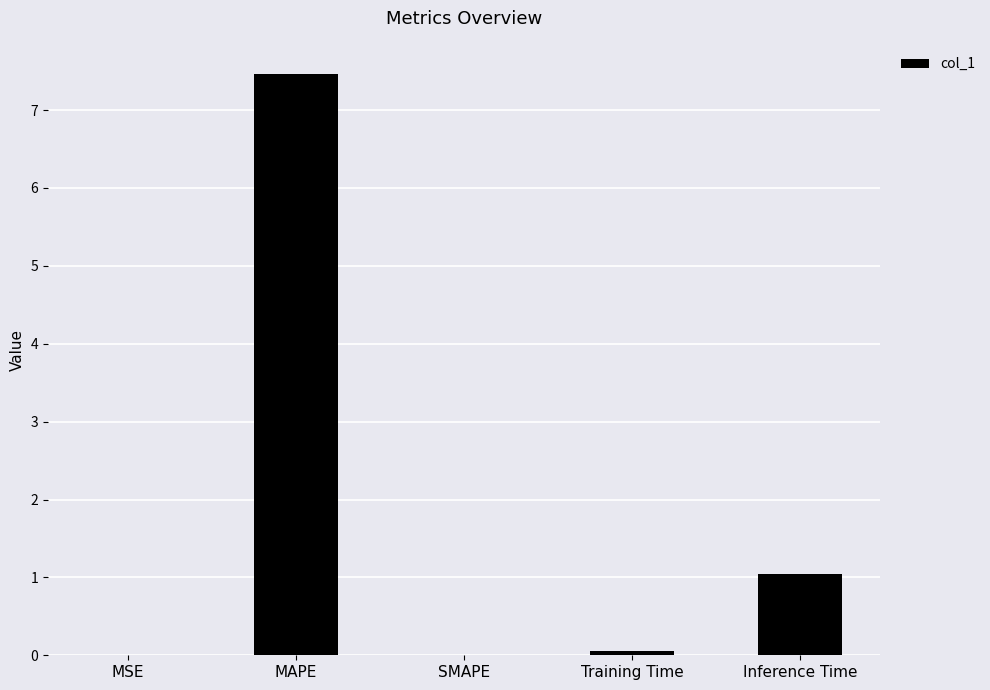

The chart shows a value of 0.0 at MSE. True or false?

True